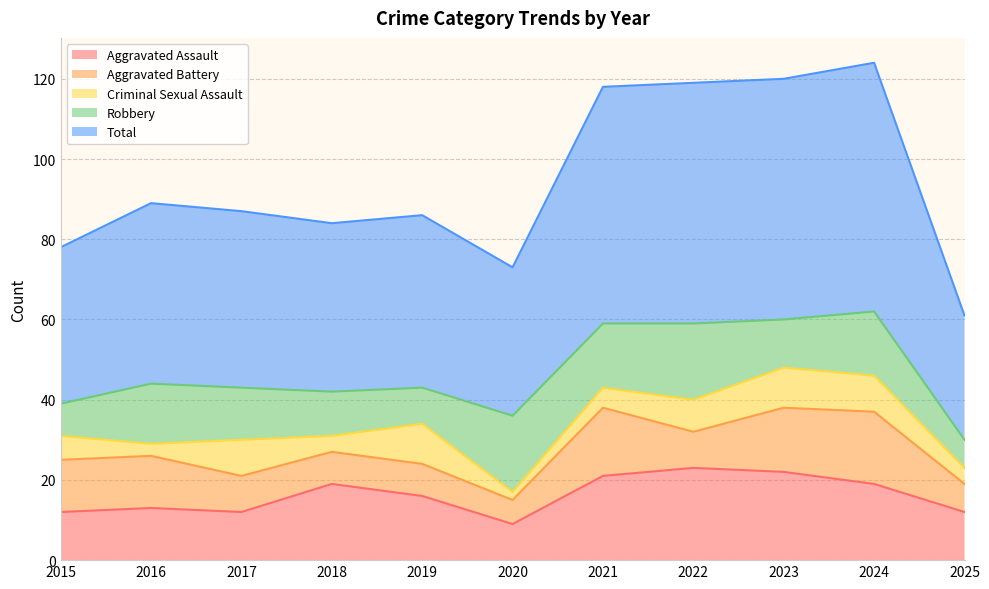

The value of Criminal Sexual Assault at 2015 is 6. True or false?

True